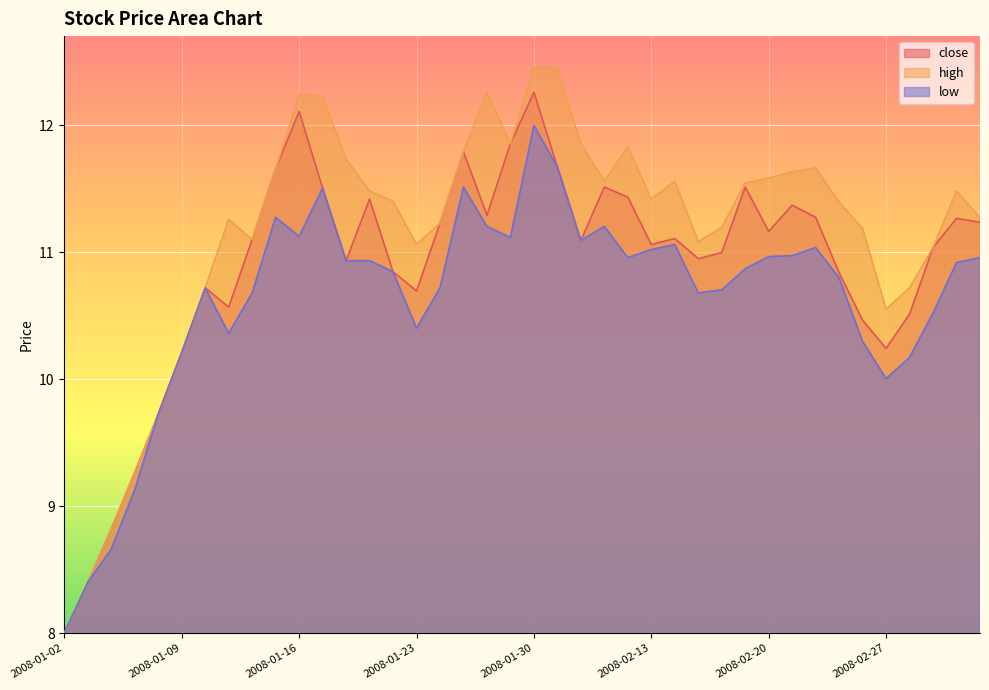

Which series changed the most between 2008-02-15 and 2008-02-22?

high